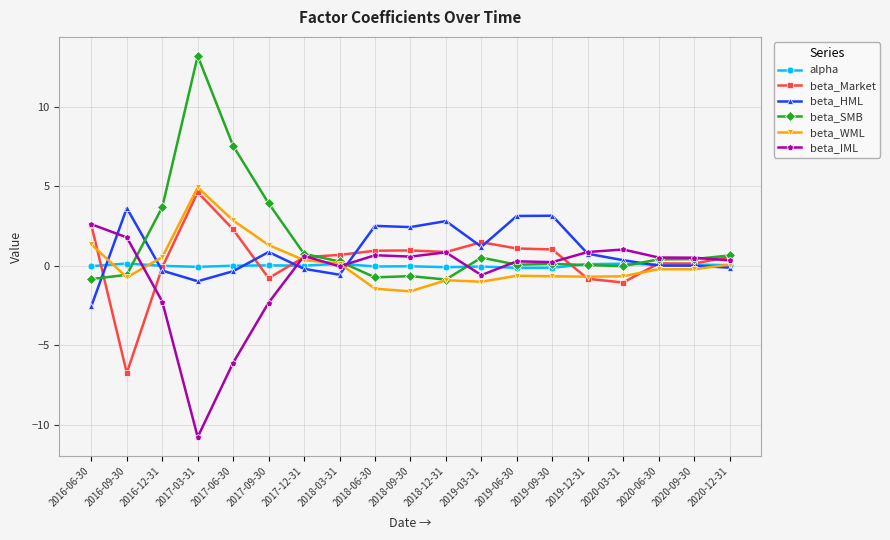

How many data points does each series have?

19